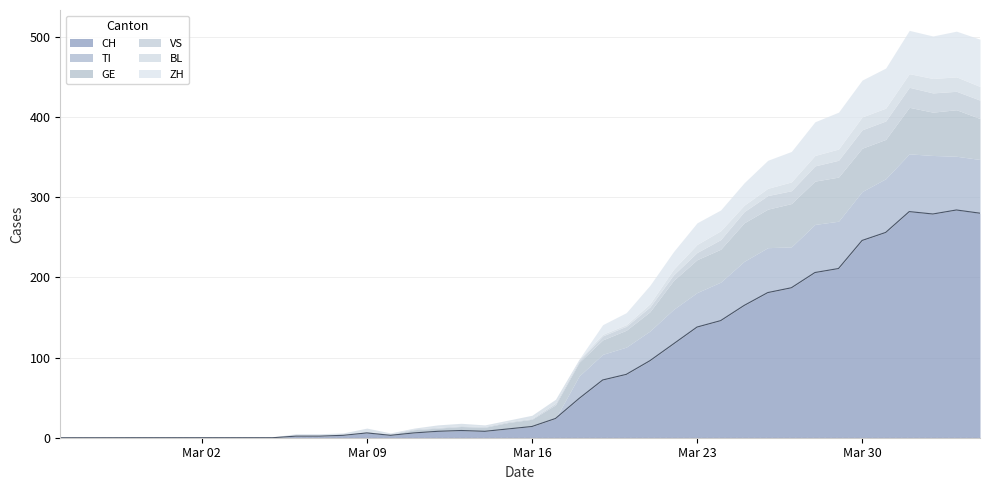

Does the chart have visible grid lines?

Yes